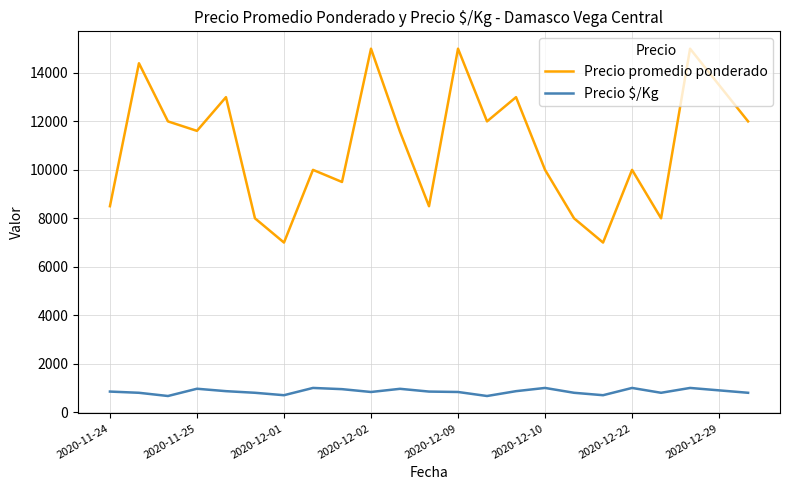

At how many categories does at least one series exceed 14785?

3